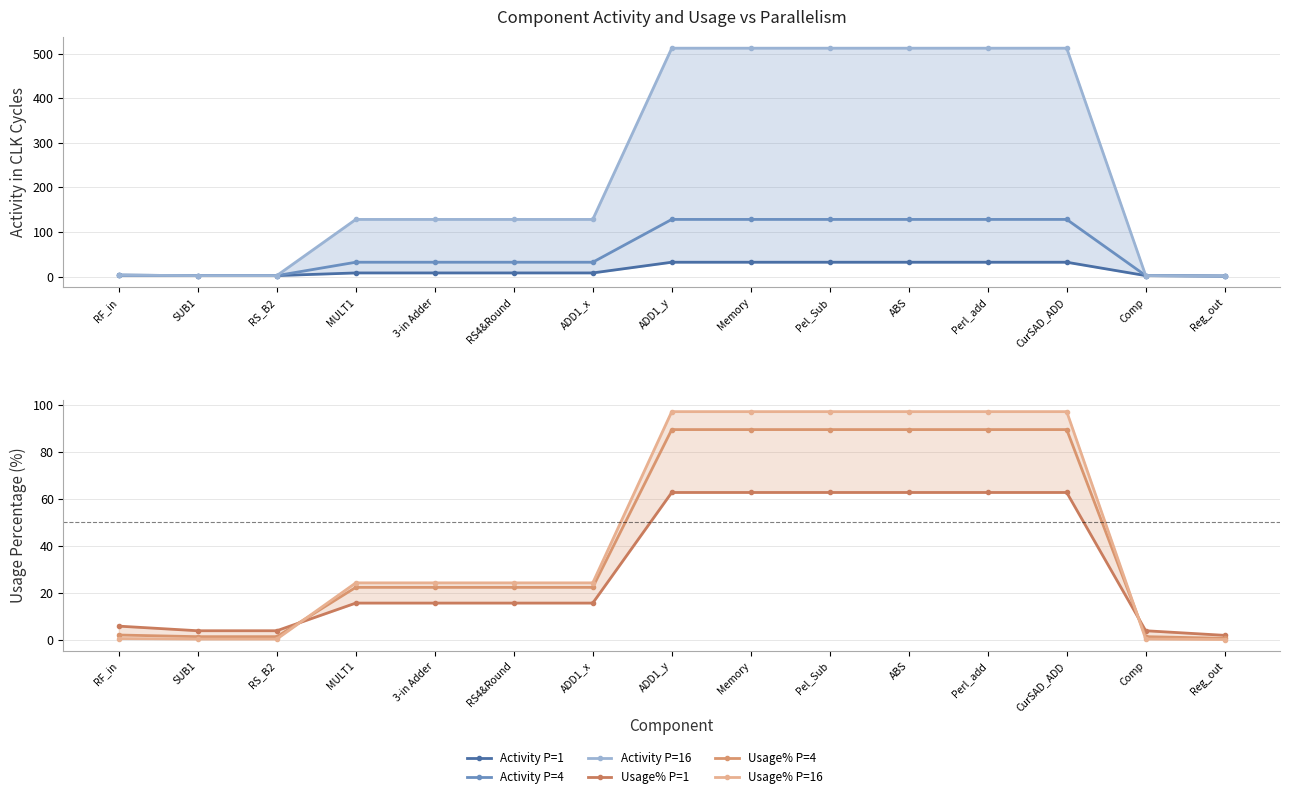

What are all the series names shown in the legend?

Activity P=1, Activity P=4, Activity P=16, Usage% P=1, Usage% P=4, Usage% P=16